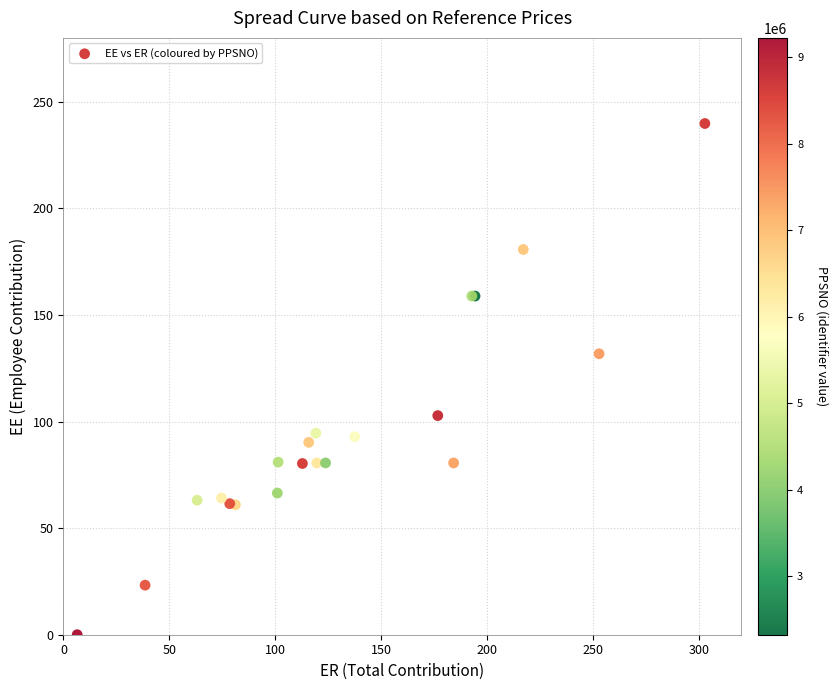

What Y value in the scatter plot is closest to 119?

131.8